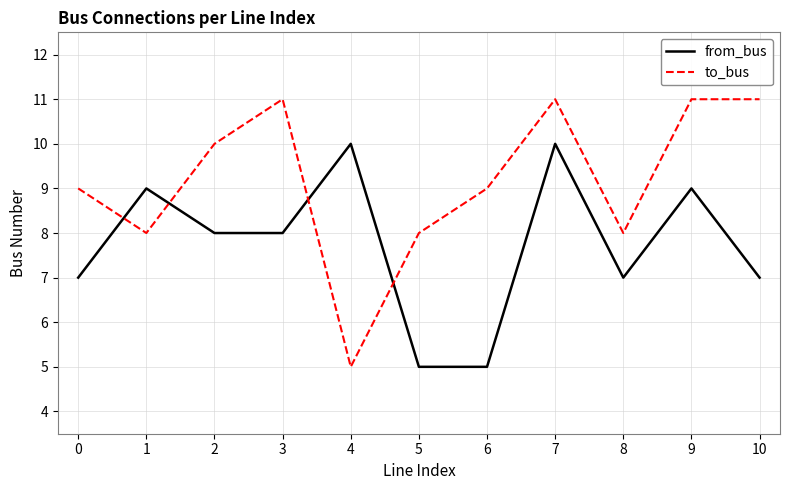

What is the greatest value displayed?

11